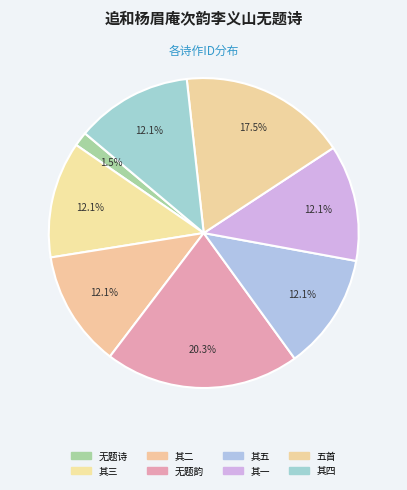

How many segments does this pie chart have?

8